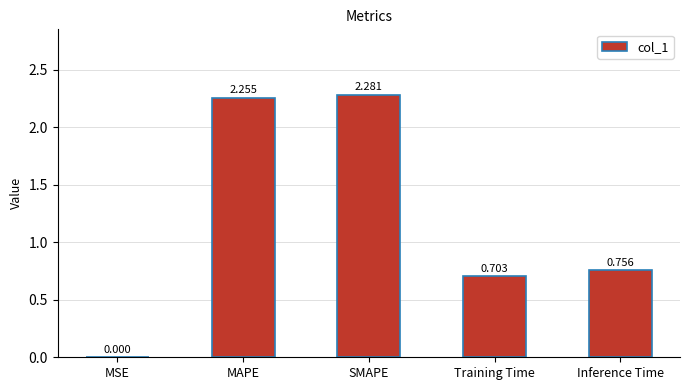

How many series are shown in this chart?

1